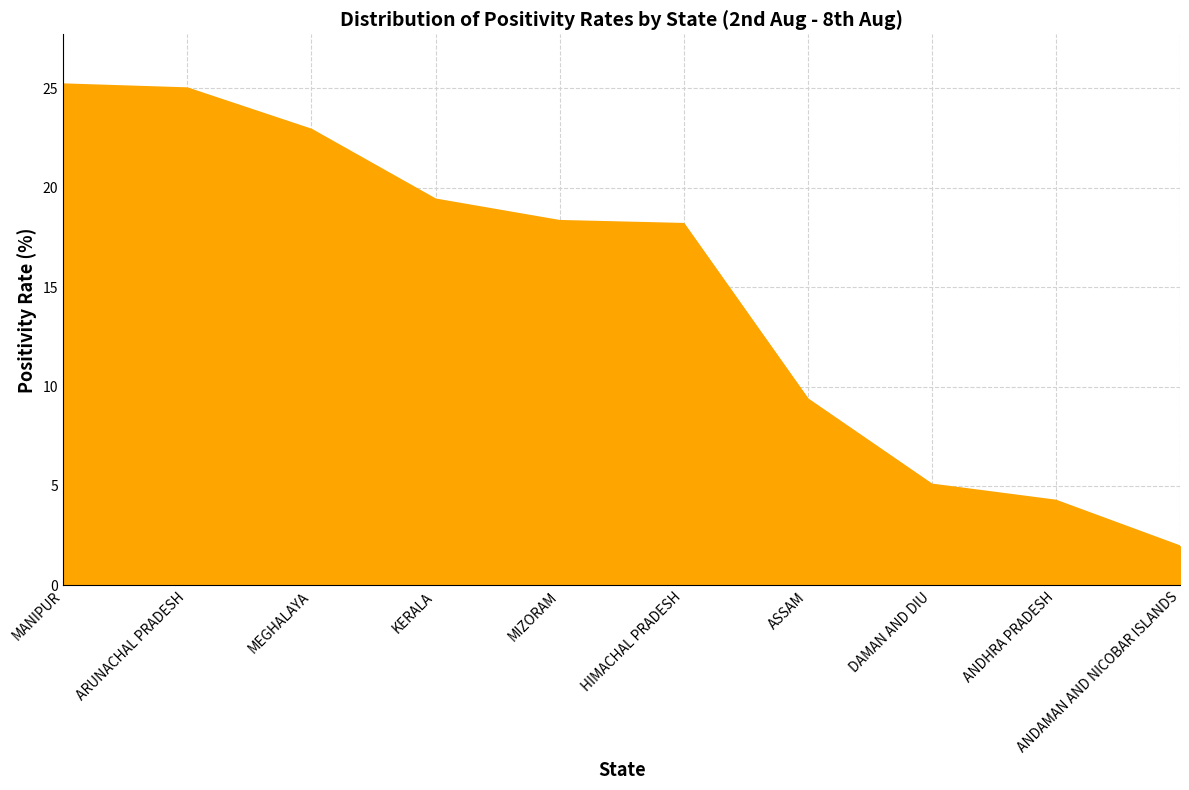

What is the sum of the values at ANDAMAN AND NICOBAR ISLANDS and MANIPUR?

27.2